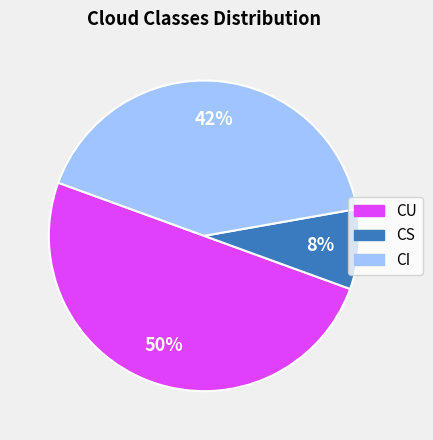

Which category has the biggest portion of the pie?

CU